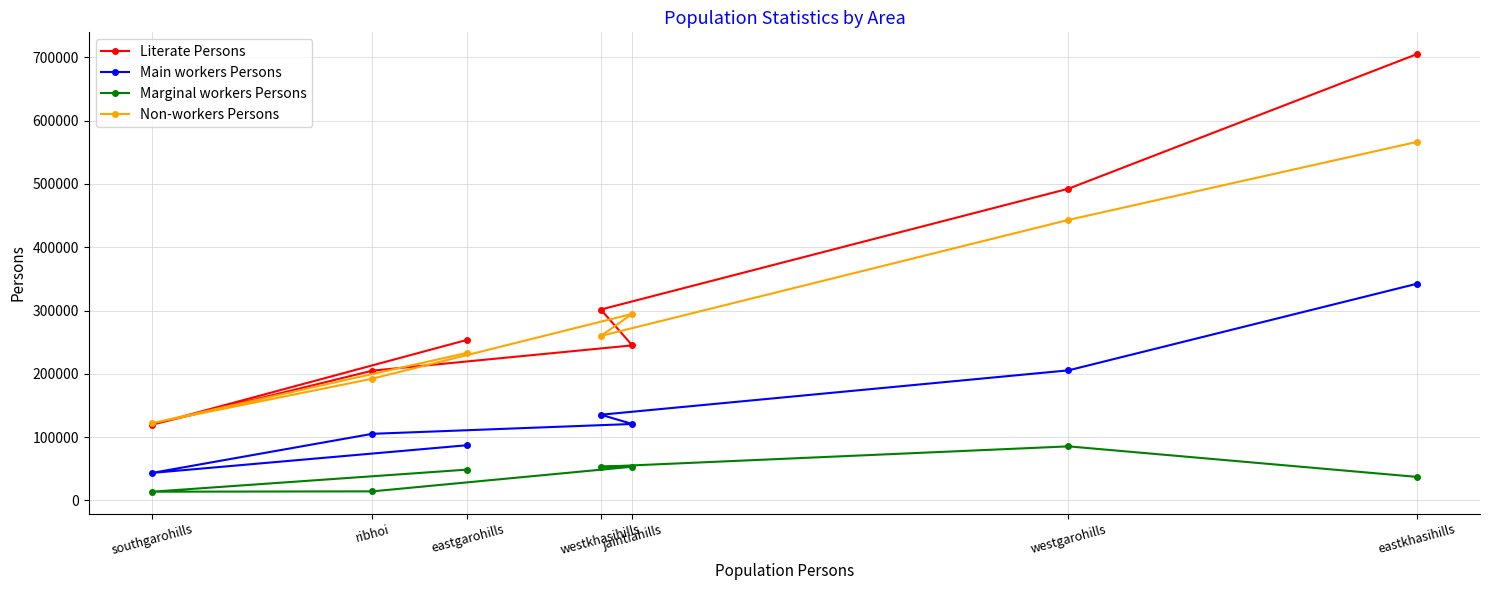

What is the label of the 6th point from the right?

ribhoi